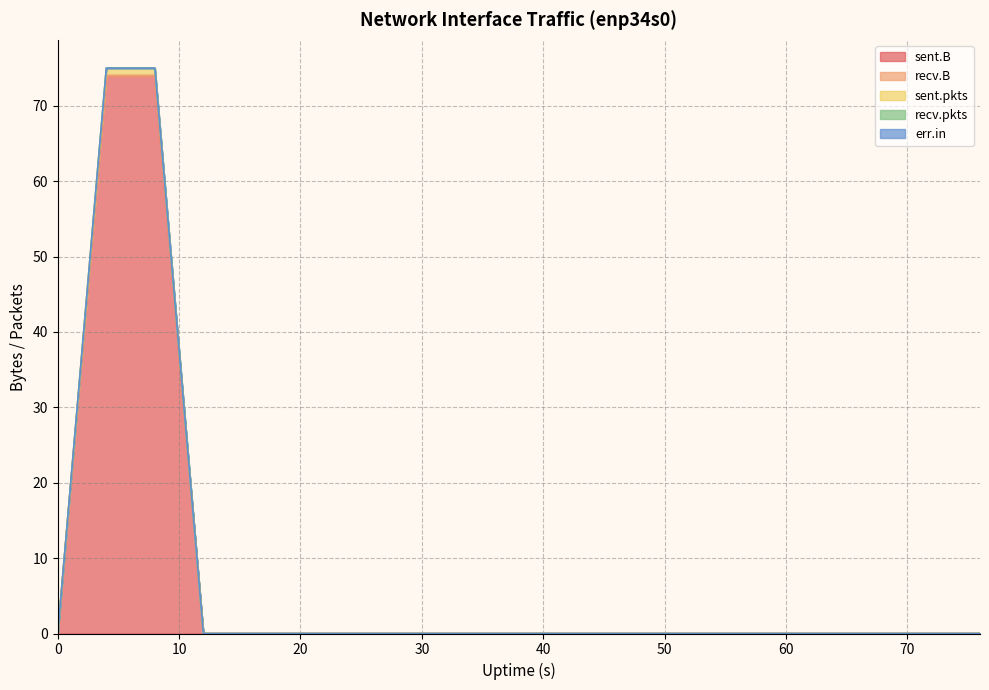

Which series has the largest total across all categories?

sent.B